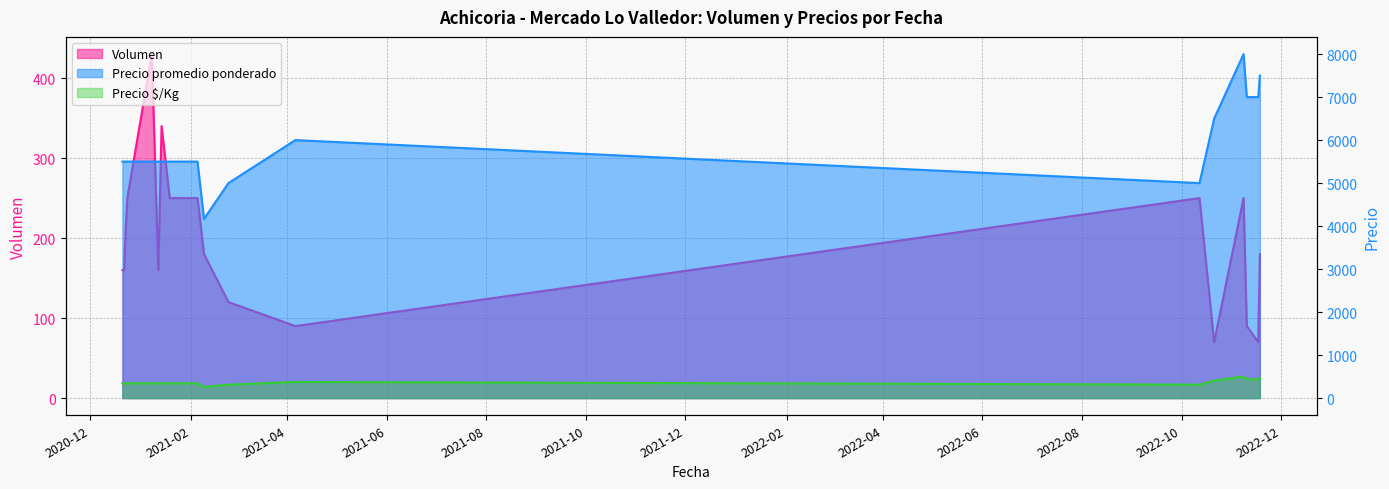

Which series has the largest total across all categories?

Precio promedio ponderado